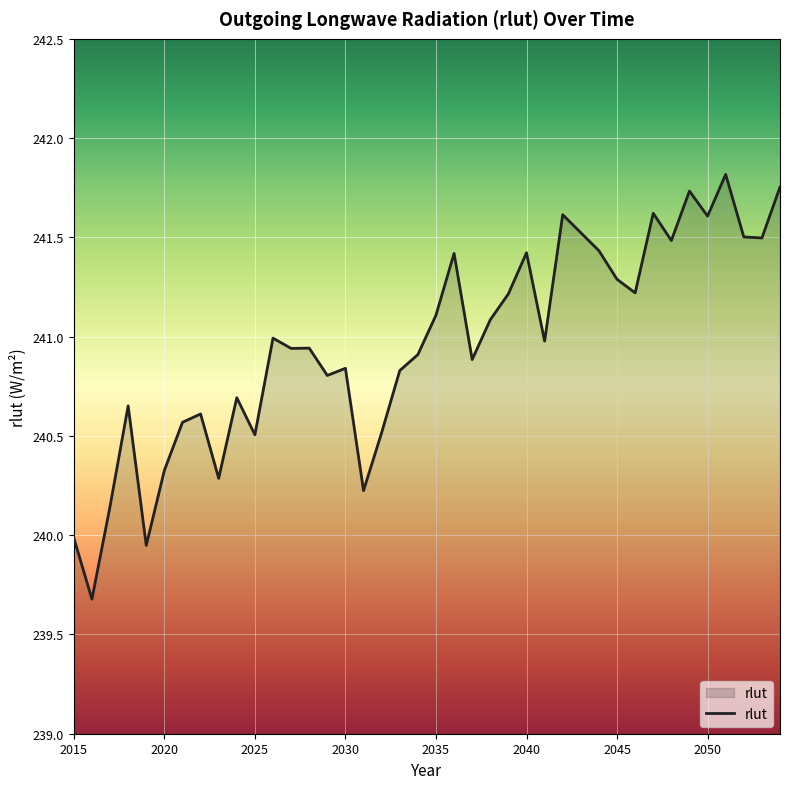

What is the minimum value shown in the chart?

239.7